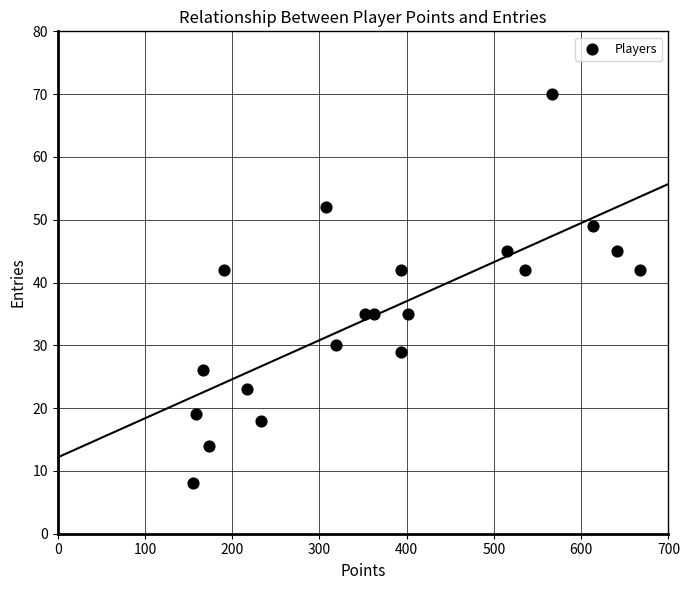

What is the range of X values (max minus min)?

512